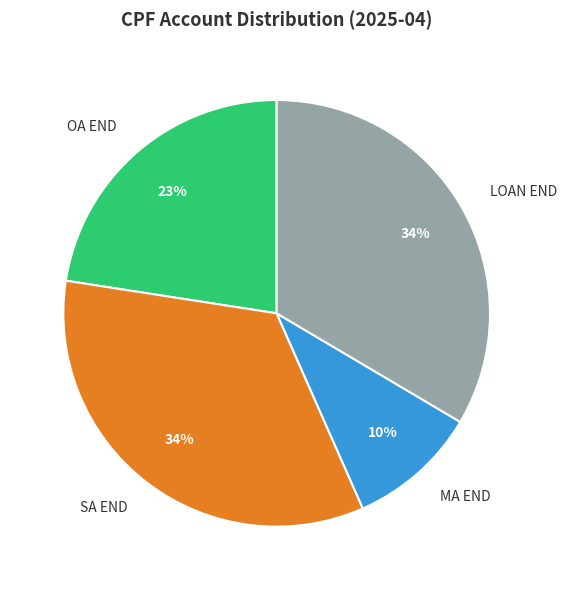

What percentage is the OA END slice, to the nearest percent?

23%